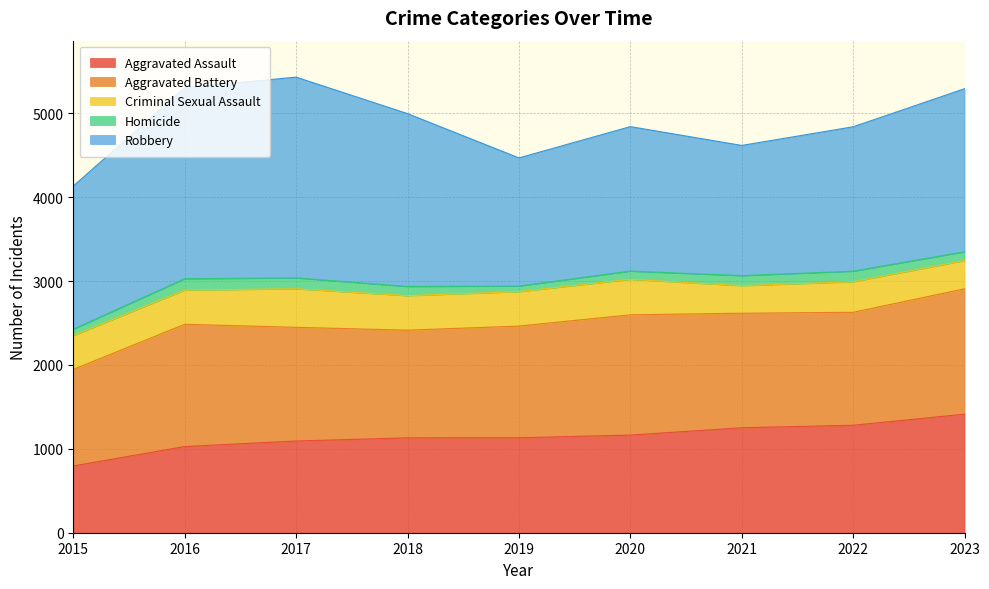

True or false: Aggravated Battery and Aggravated Assault cross at least once.

False